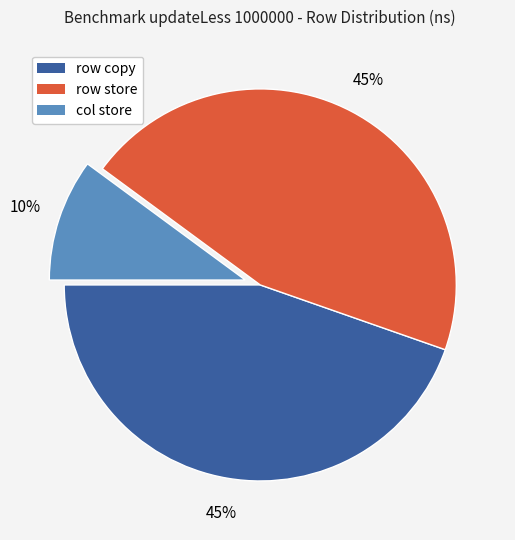

To the nearest percent, what is the difference between the col store and row copy slice percentages?

35%